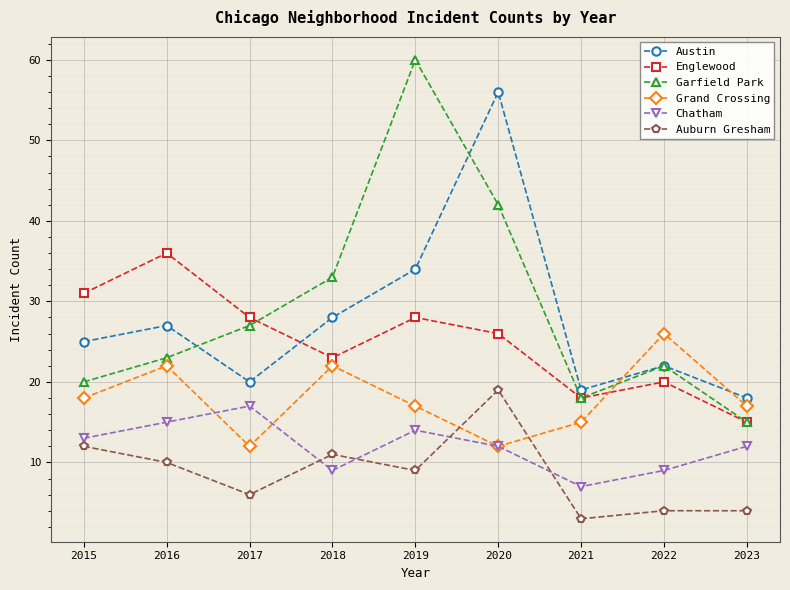

What is the value of the Englewood point at the 9th from the left?

15